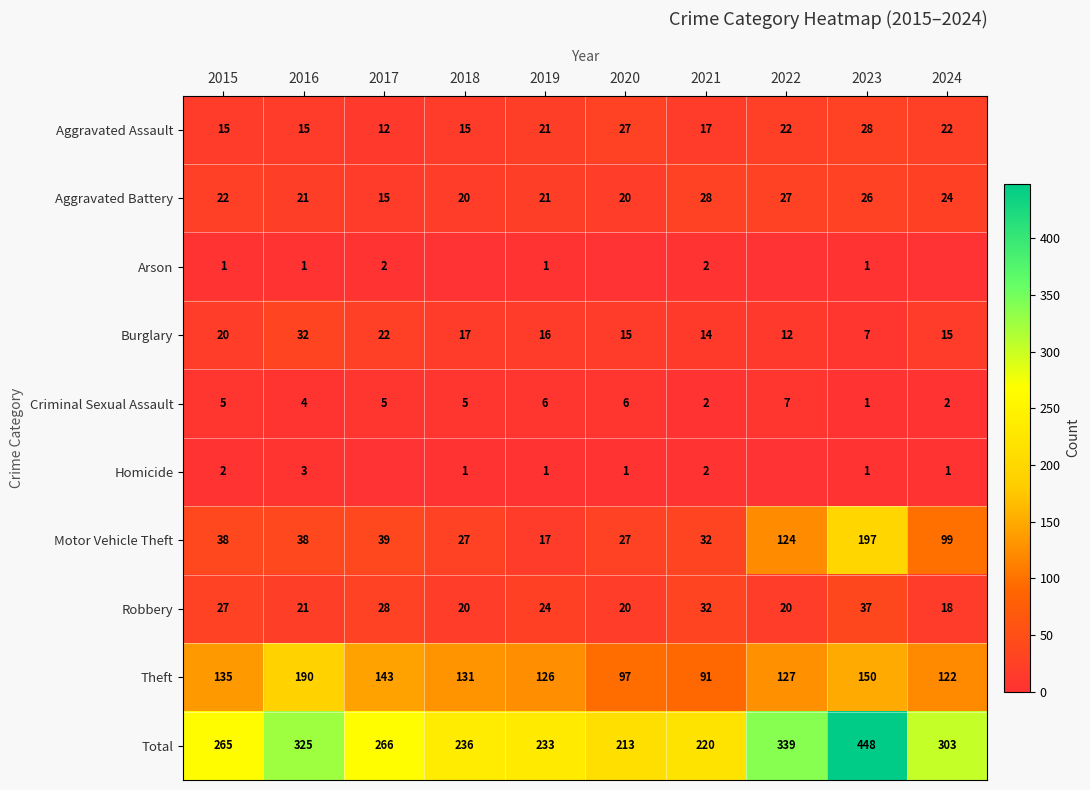

What is the approximate value of Criminal Sexual Assault at 2021?

2